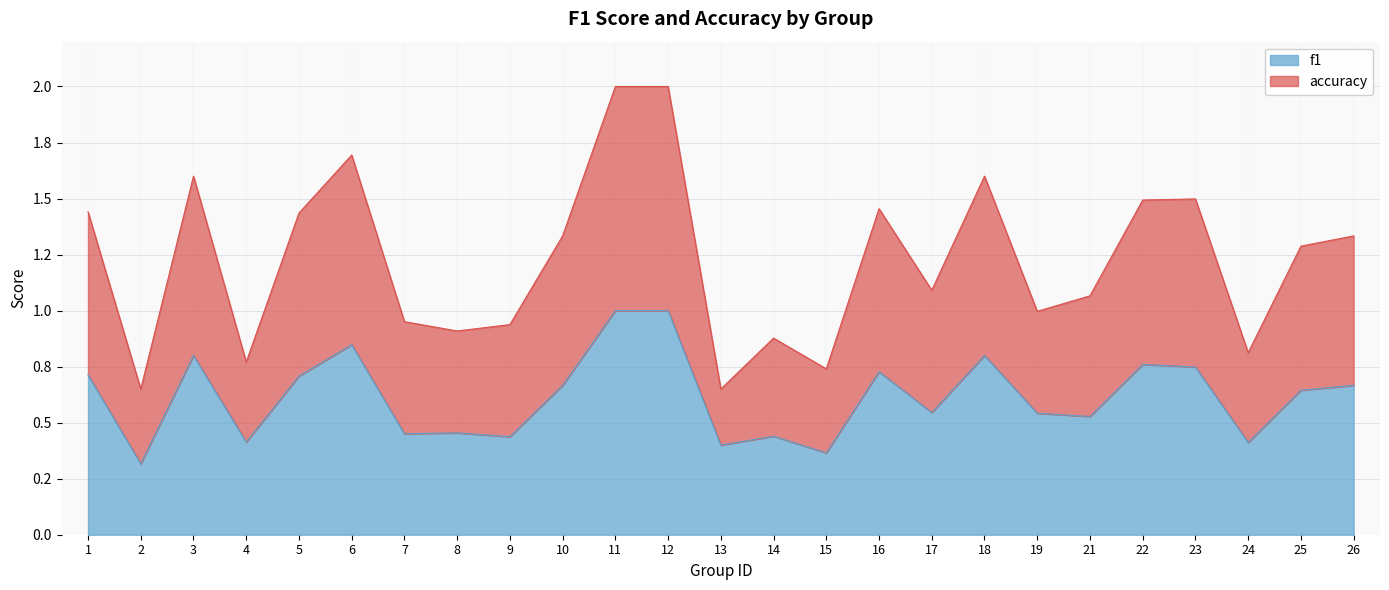

At which category does the chart reach its minimum across all series?

2